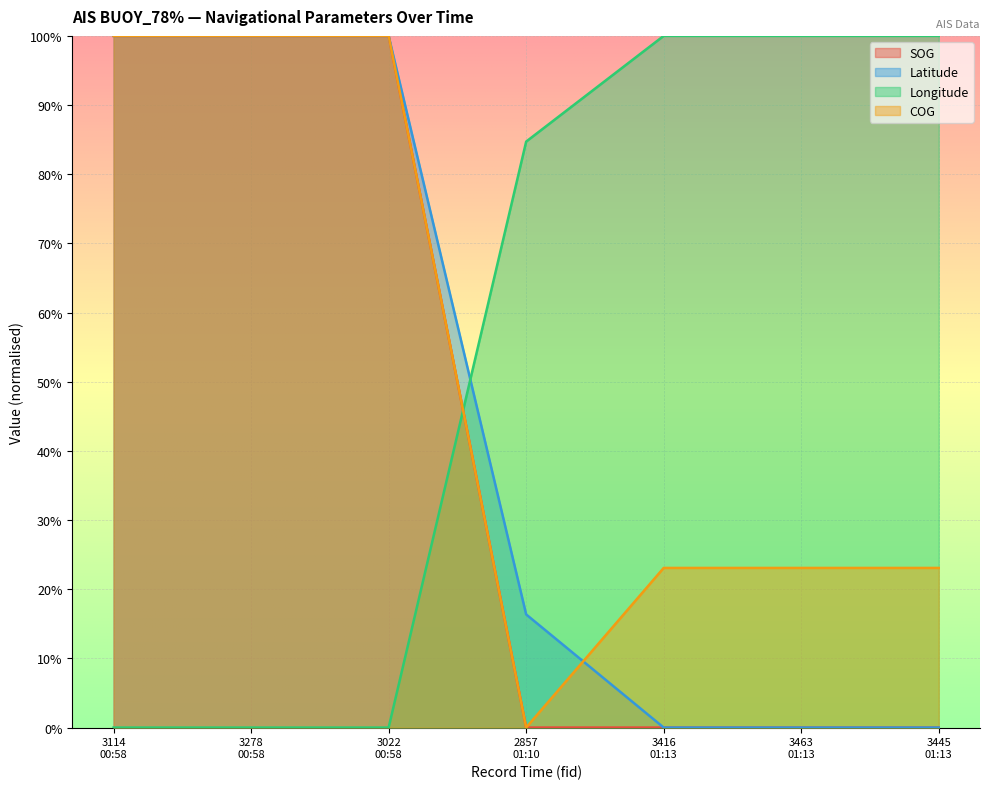

How many positive values does the COG series have?

6